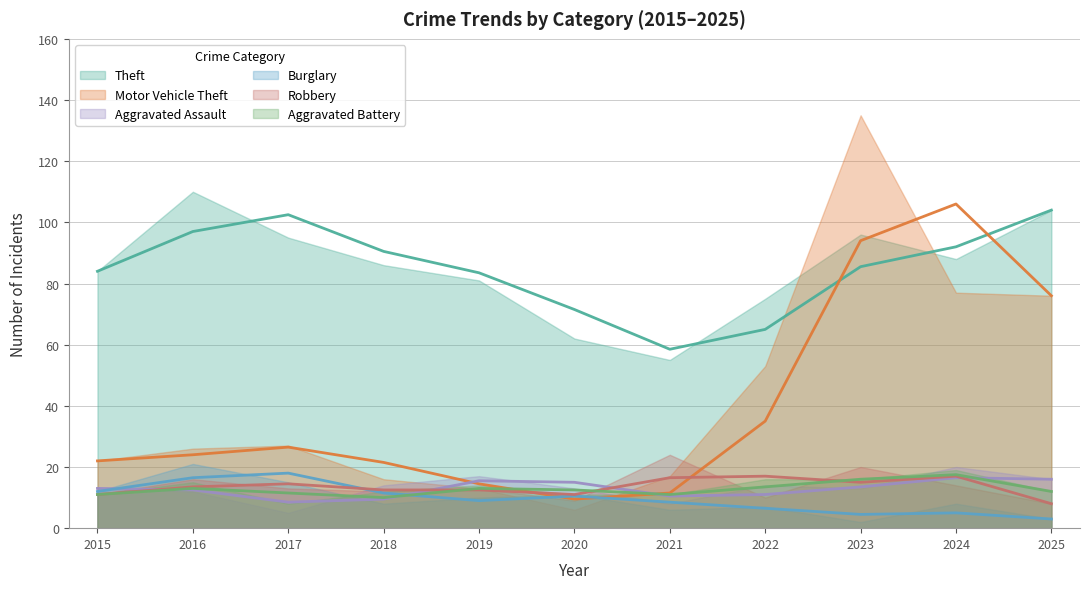

Between 2024 and 2025, which series saw the biggest shift?

Theft